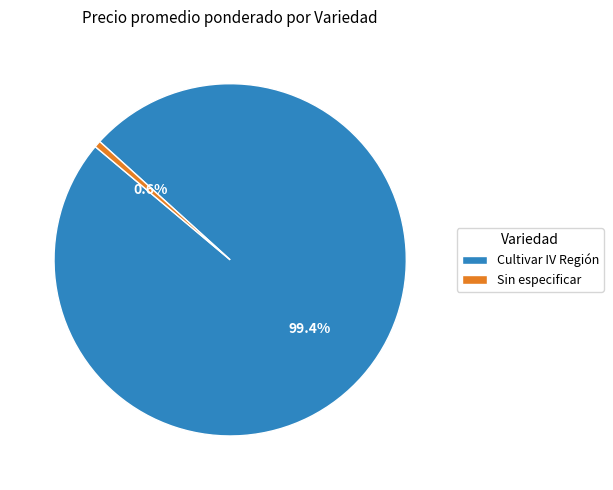

Count the number of slices in the pie.

2